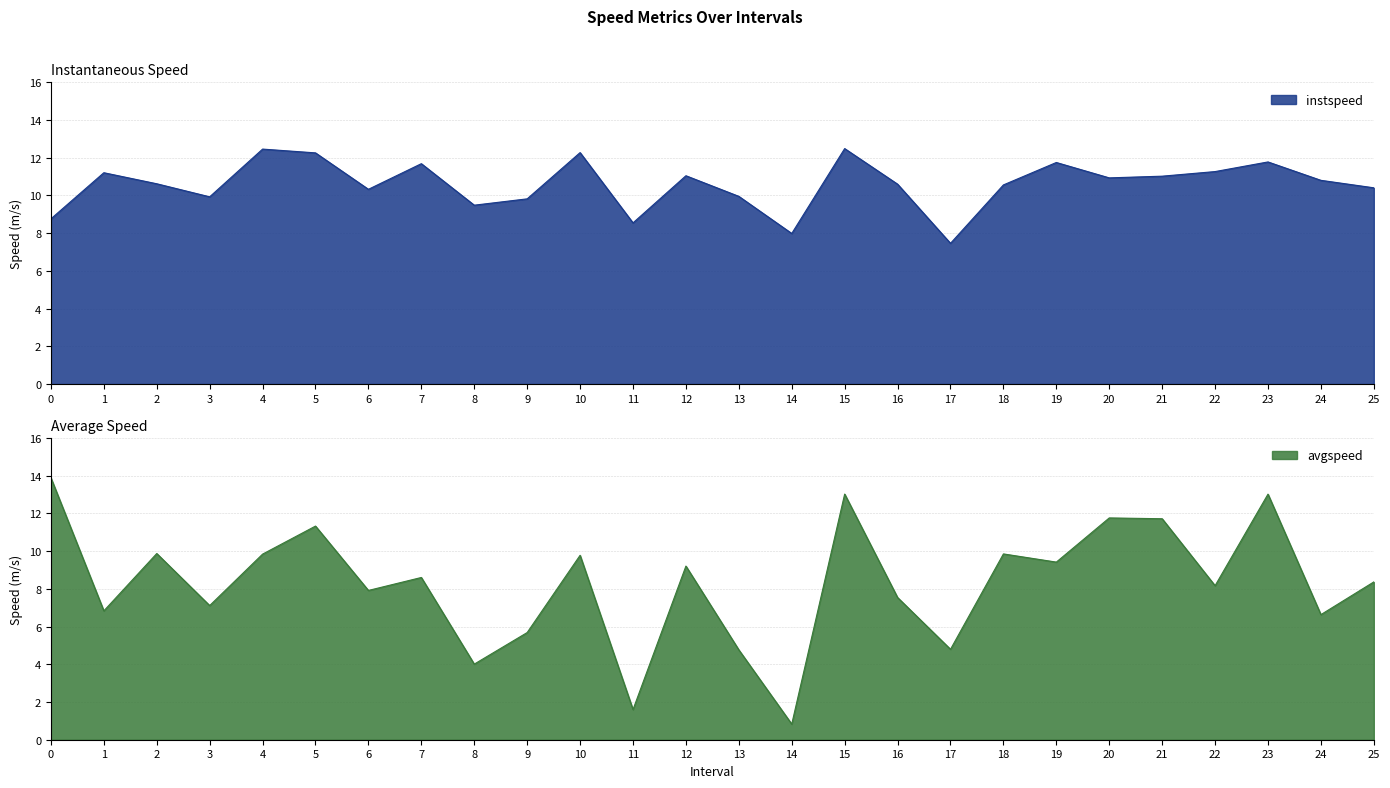

How many values in the avgspeed series exceed 8?

15